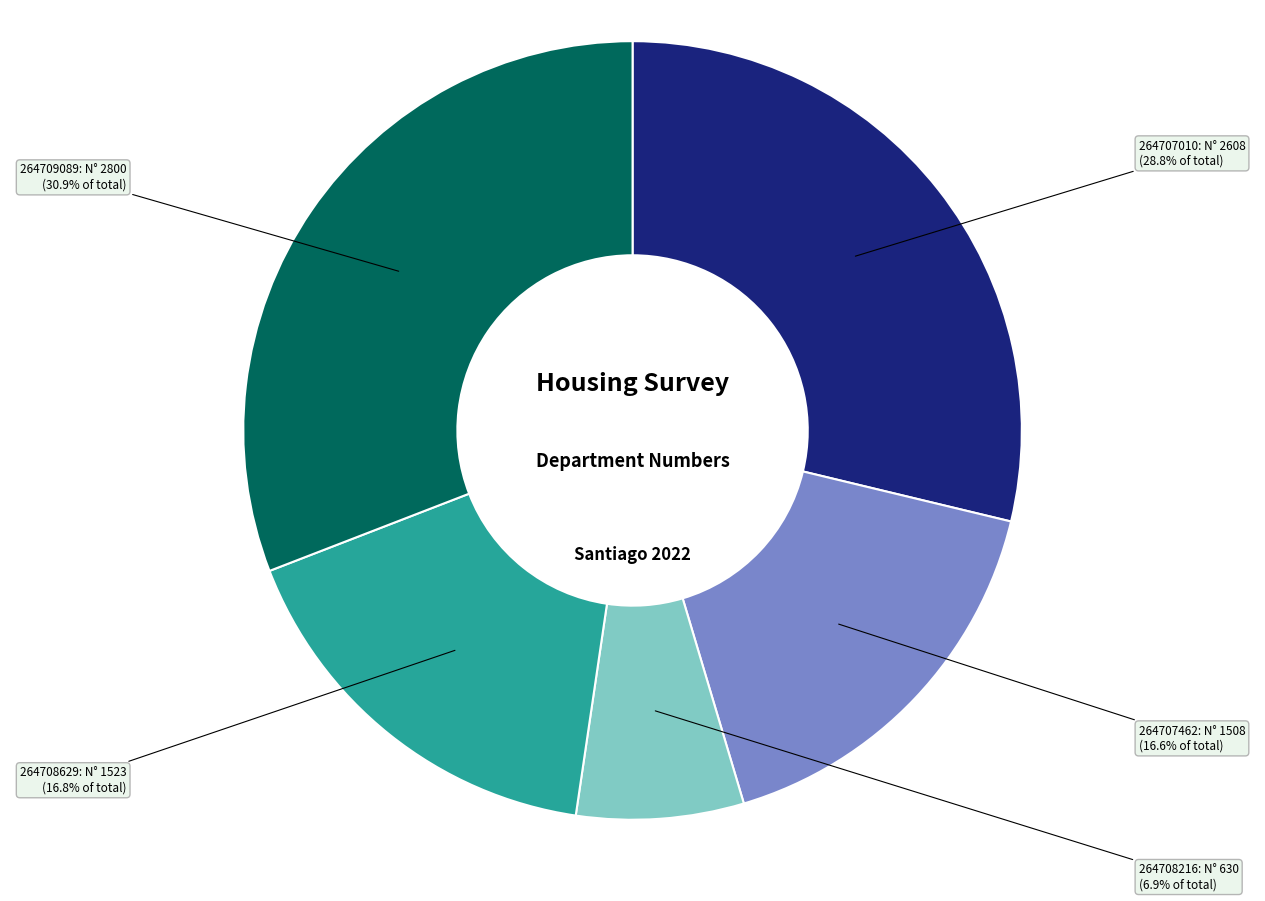

Does any single category account for the majority?

No